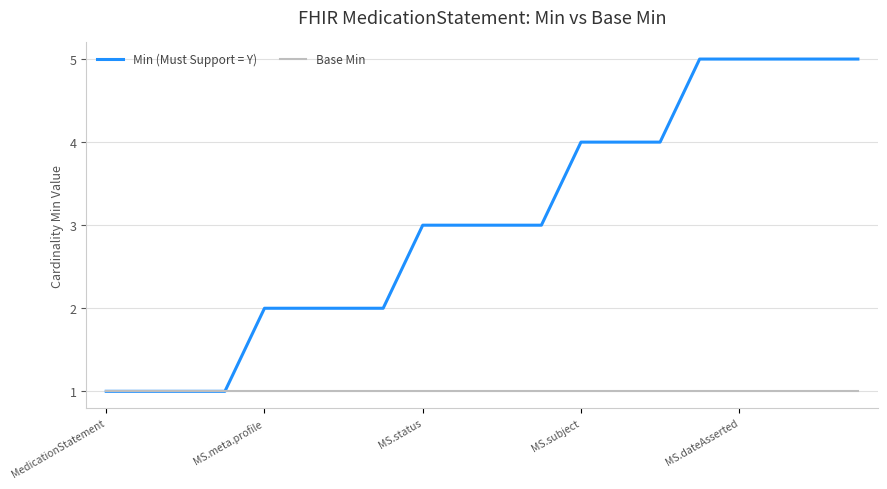

What is the average value of the Base Min series?

1